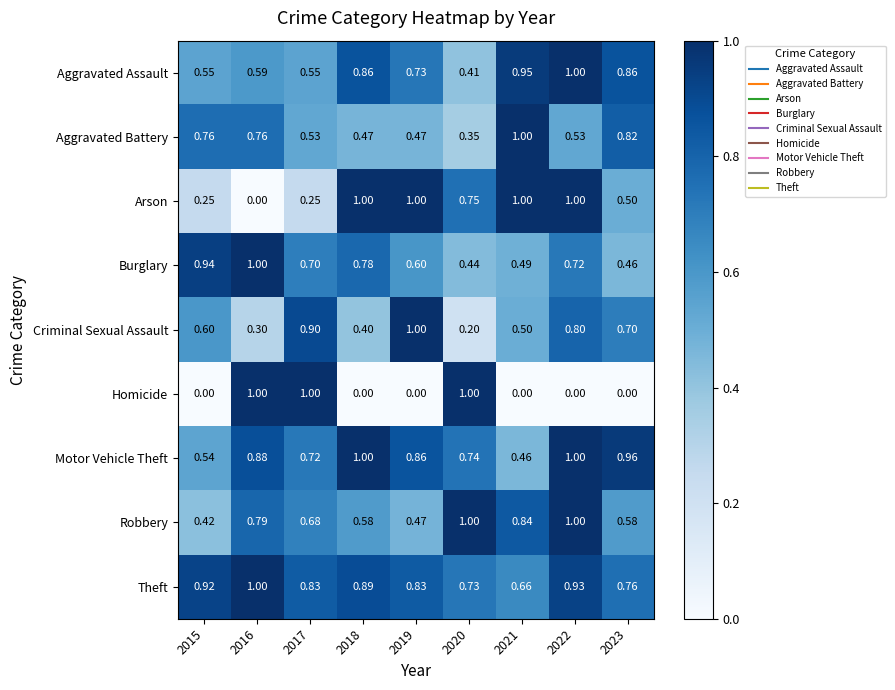

Between 2018 and 2021, which series saw the biggest shift?

Motor Vehicle Theft